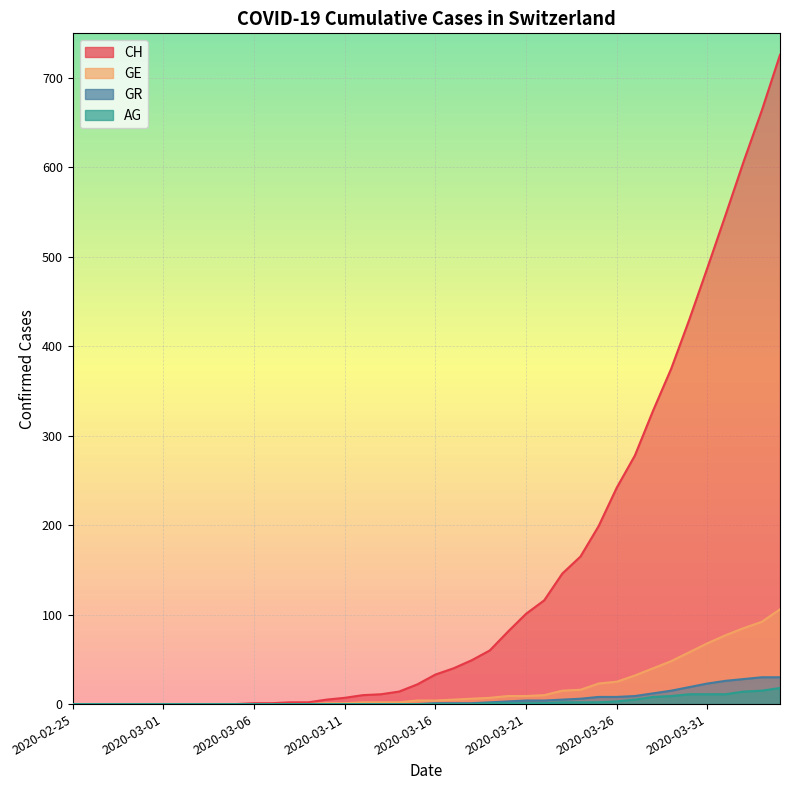

True or false: CH and GE intersect in this chart.

False